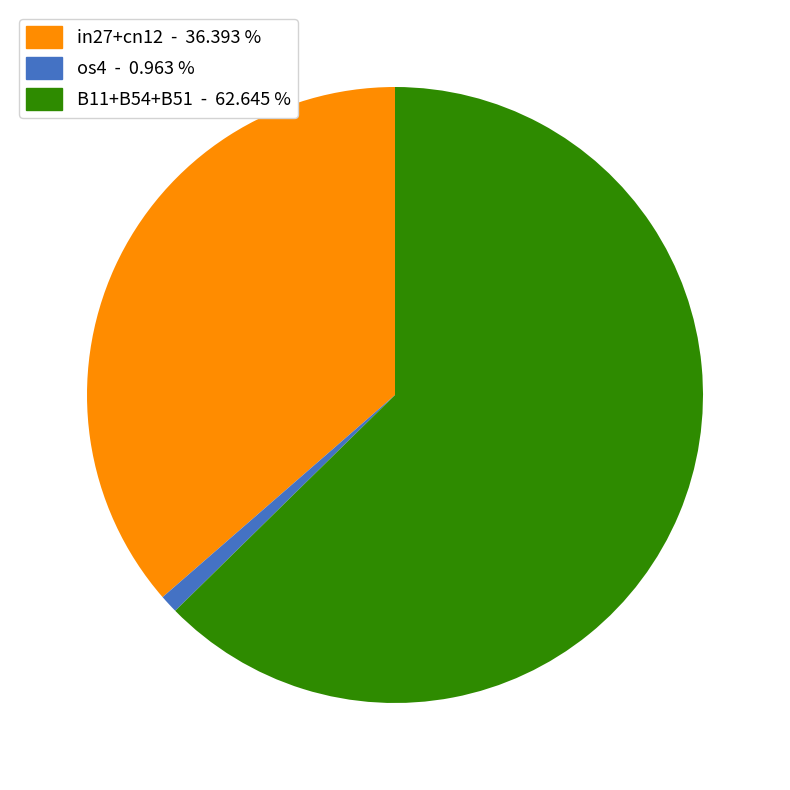

Is there any slice that represents more than half of the pie?

Yes